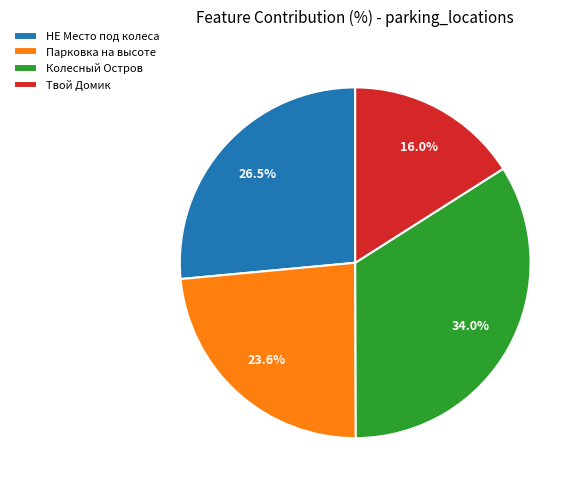

What percentage is the Колесный Остров slice, to the nearest percent?

34%